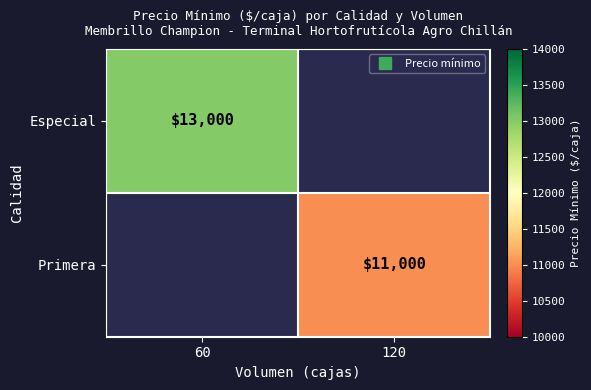

Which has a higher value, 120 or 60?

60